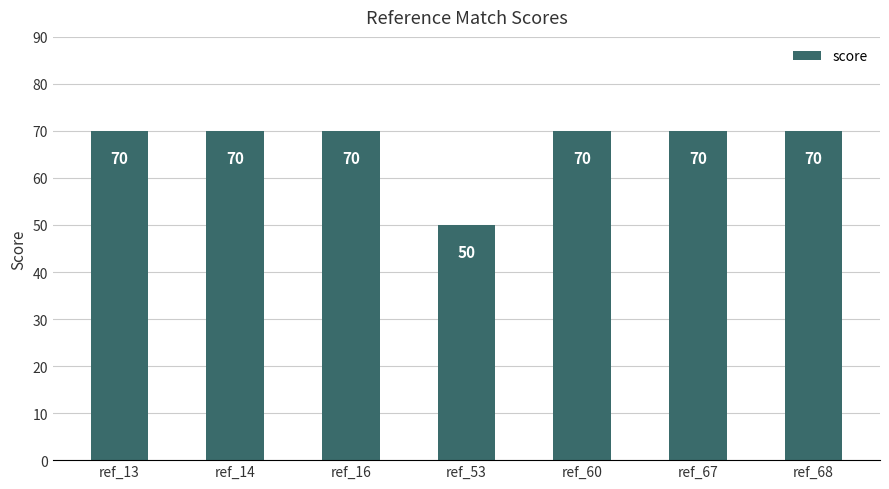

How many bars are there in total?

7